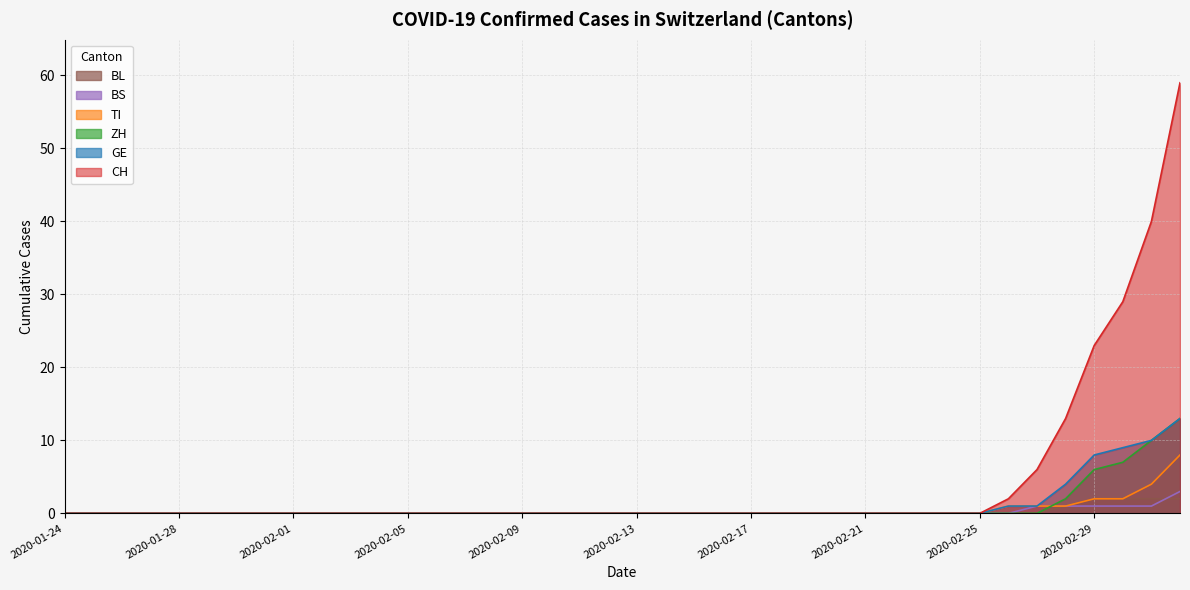

At which category is the sum across all series the highest?

2020-03-03